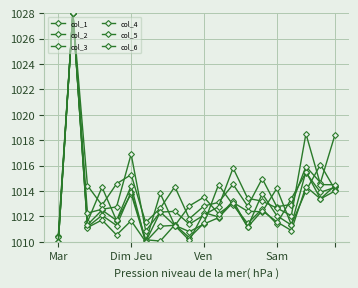

Count the number of categories in the chart.

20